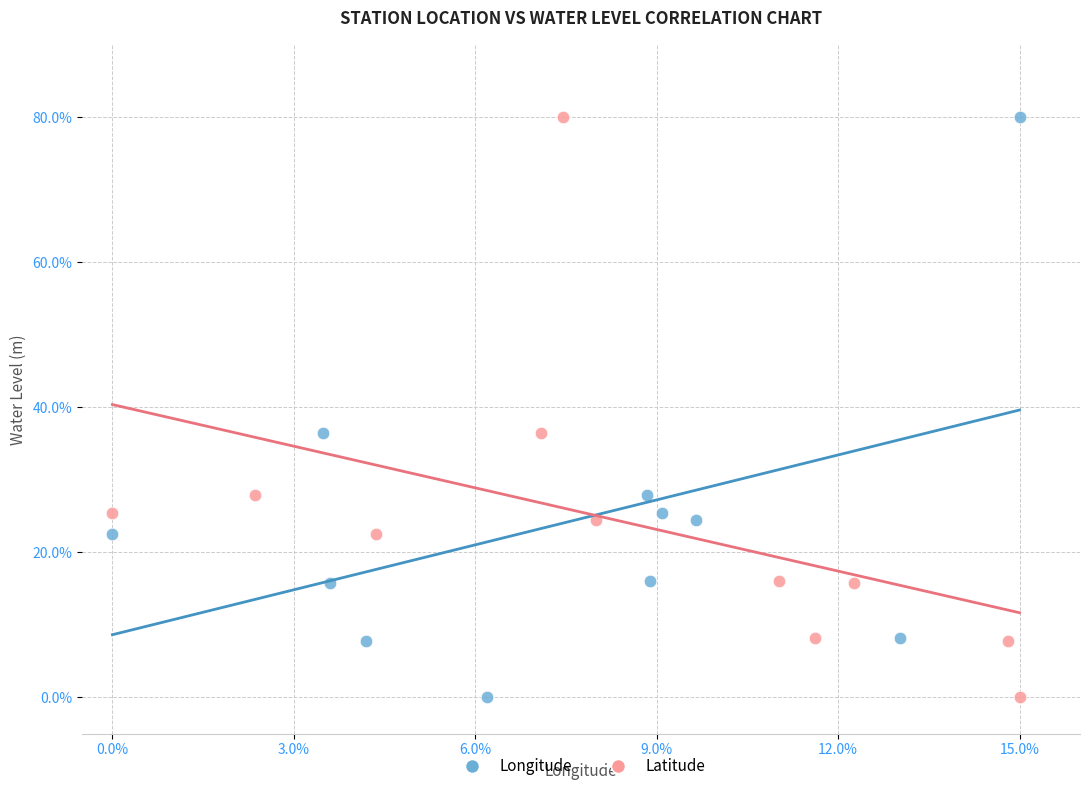

What are all the series names shown in the legend?

Longitude, Latitude